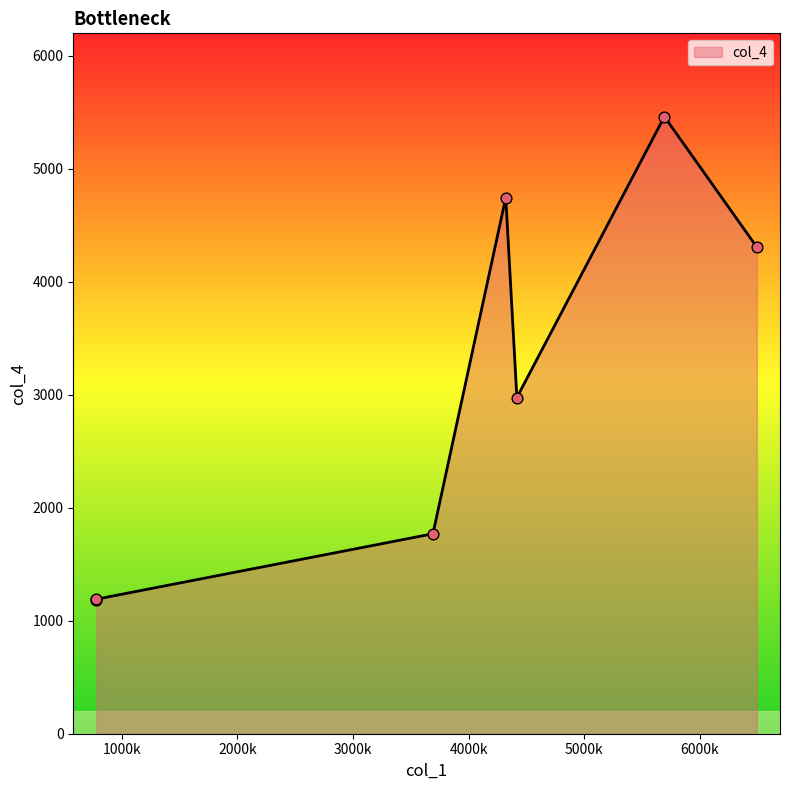

Between 780 and 4321, which is larger?

4321